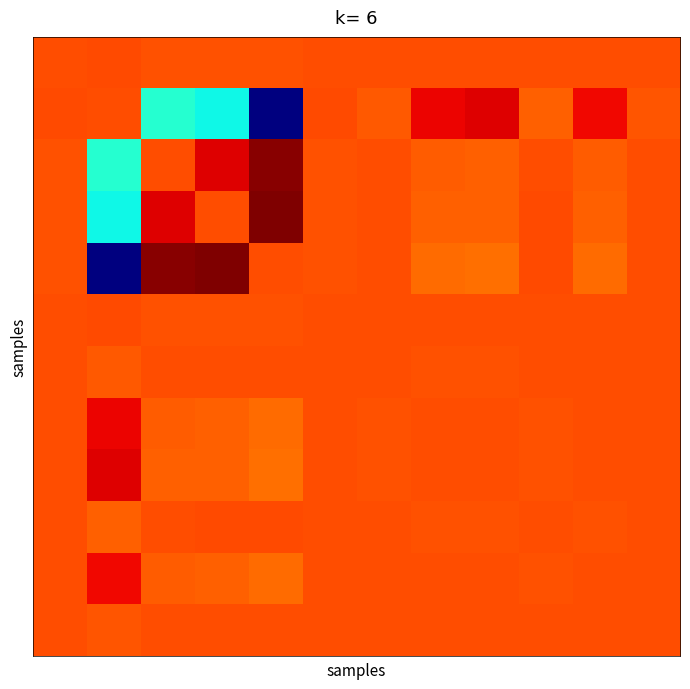

Count the number of categories in the chart.

12